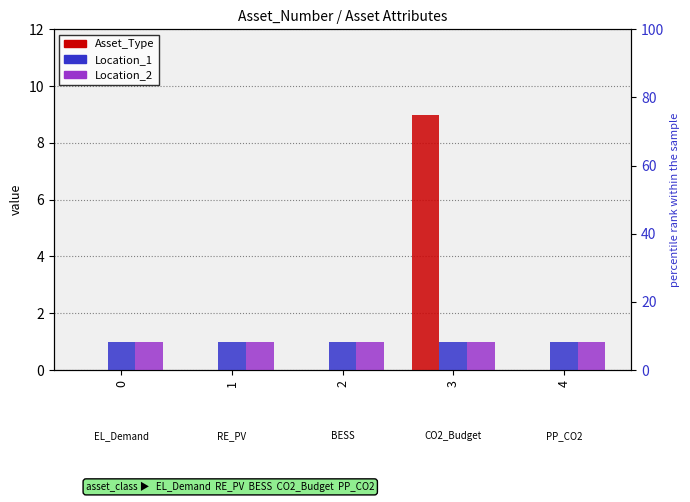

Count the Asset_Type values in the range 0 to 1.

4